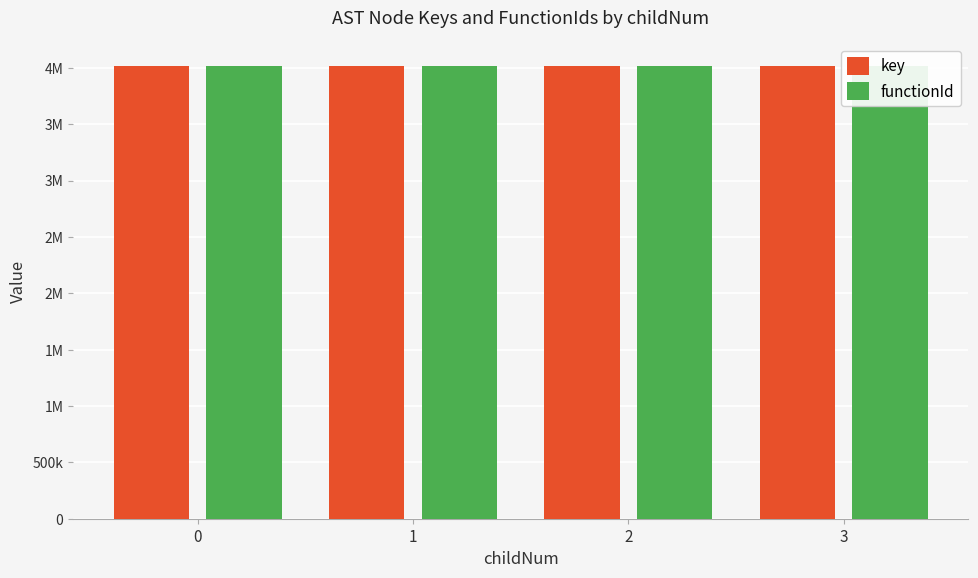

Which series has the largest total across all categories?

key